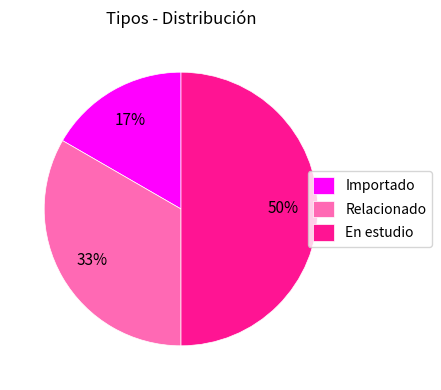

True or false: En estudio accounts for 50% of the total.

True